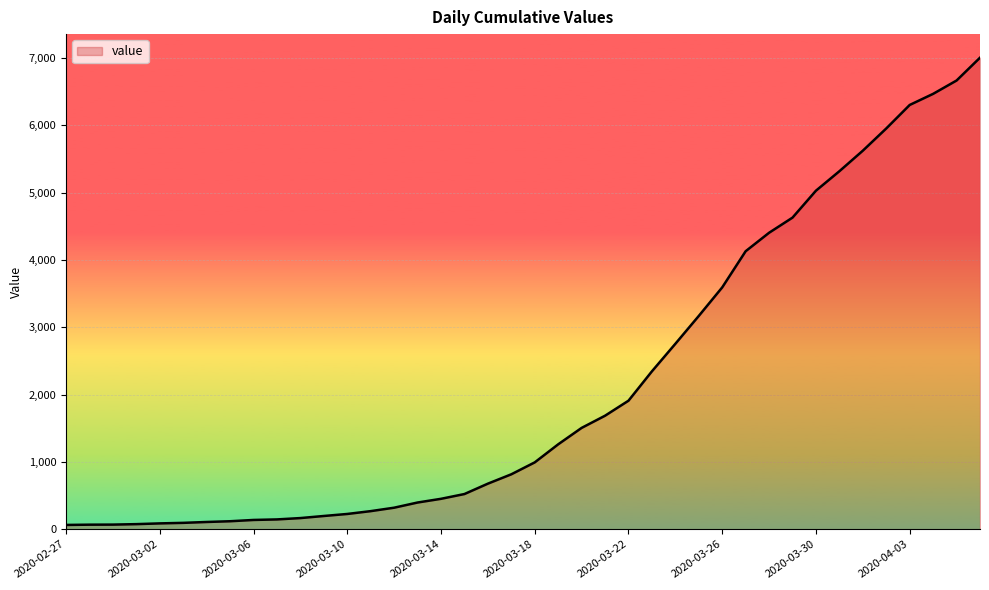

What is the maximum value shown in the chart?

7003